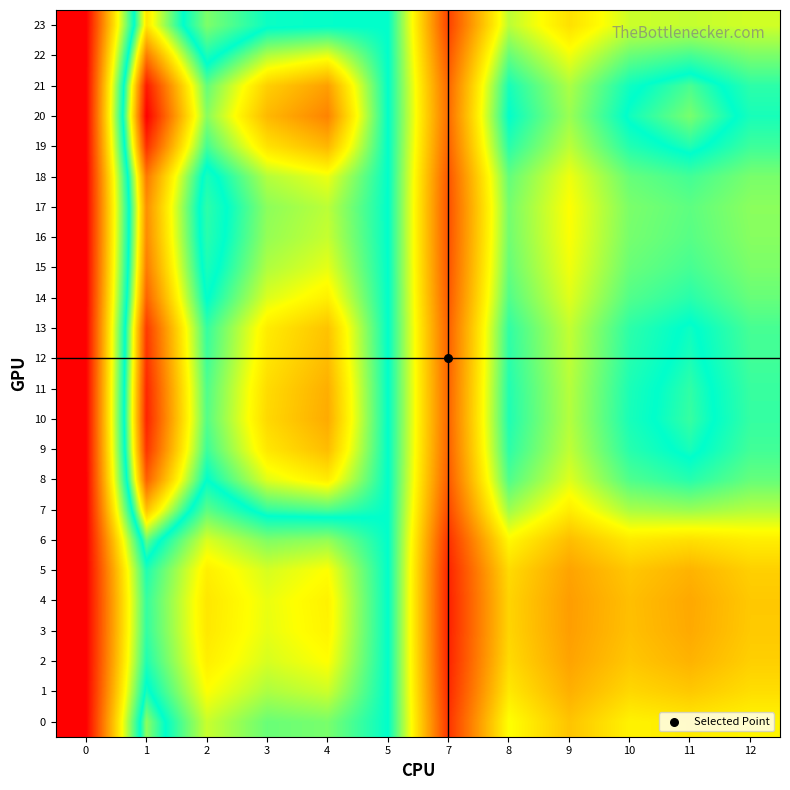

What is the greatest value displayed?

1.1